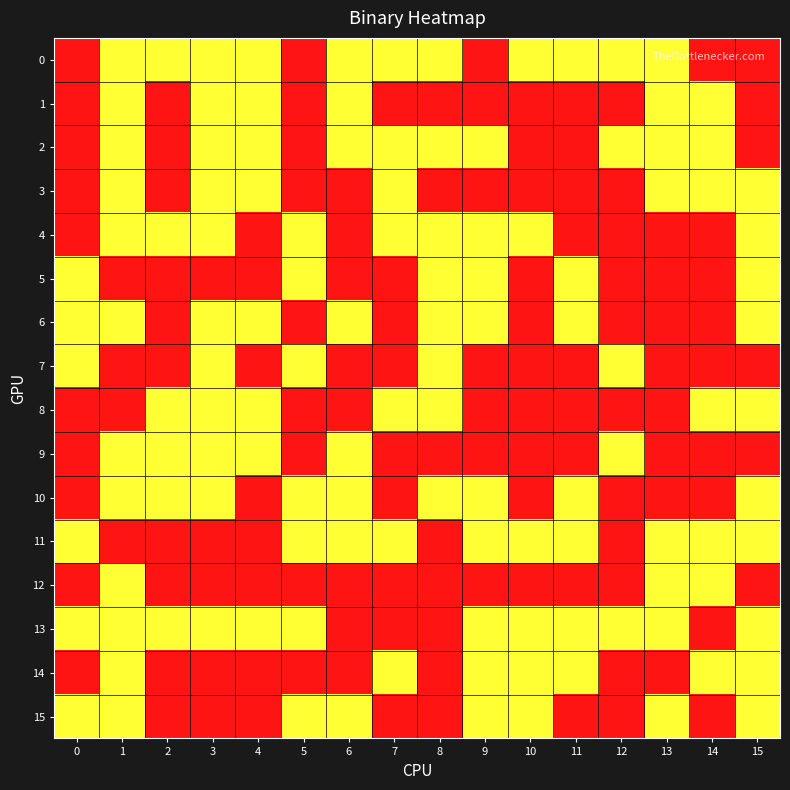

Which series has the largest total across all categories?

13